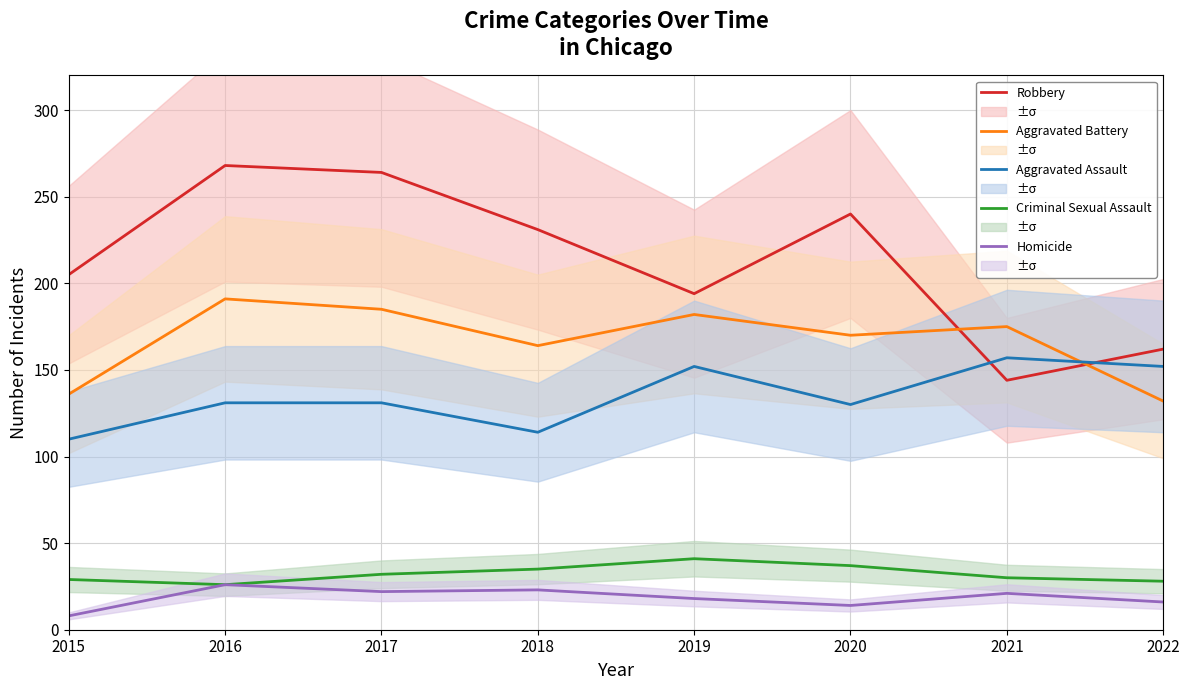

What is the minimum value for Aggravated Battery?

132